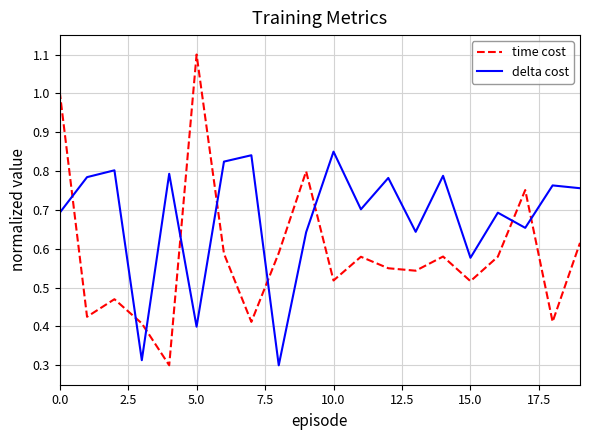

Is this an area chart (filled region under the line)?

No